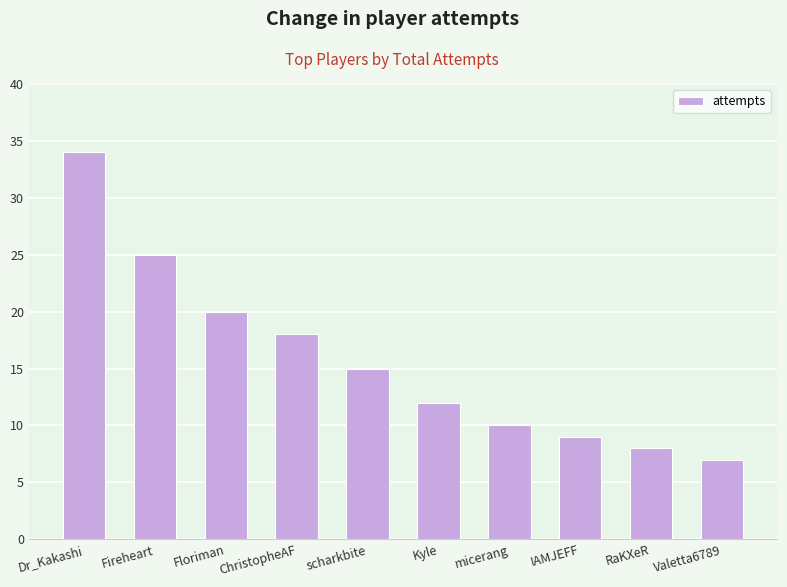

What is the label of the 1st bar from the left?

Dr_Kakashi